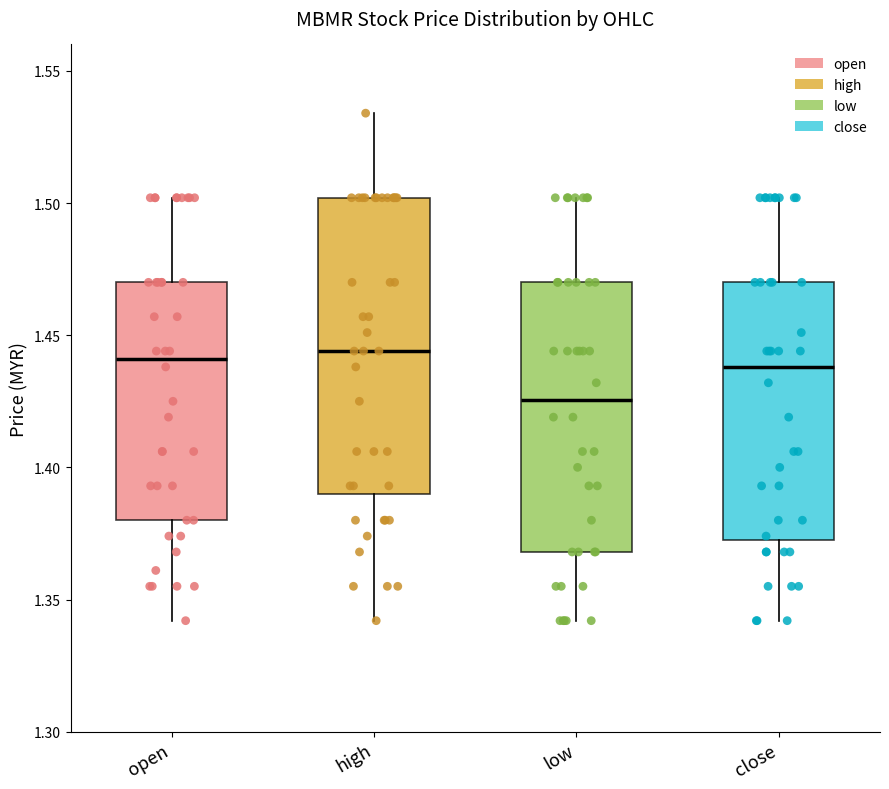

Reading left to right, read every box against the y-axis: the position of its median line, the range the box covers, and the ends of its whiskers. The values are not printed on the chart, so give them approximately, as read against the axis.

open: median 1.440, box 1.380 to 1.470, whiskers 1.340 to 1.500
high: median 1.445, box 1.390 to 1.500, whiskers 1.340 to 1.535
low: median 1.425, box 1.370 to 1.470, whiskers 1.340 to 1.500
close: median 1.440, box 1.375 to 1.470, whiskers 1.340 to 1.500